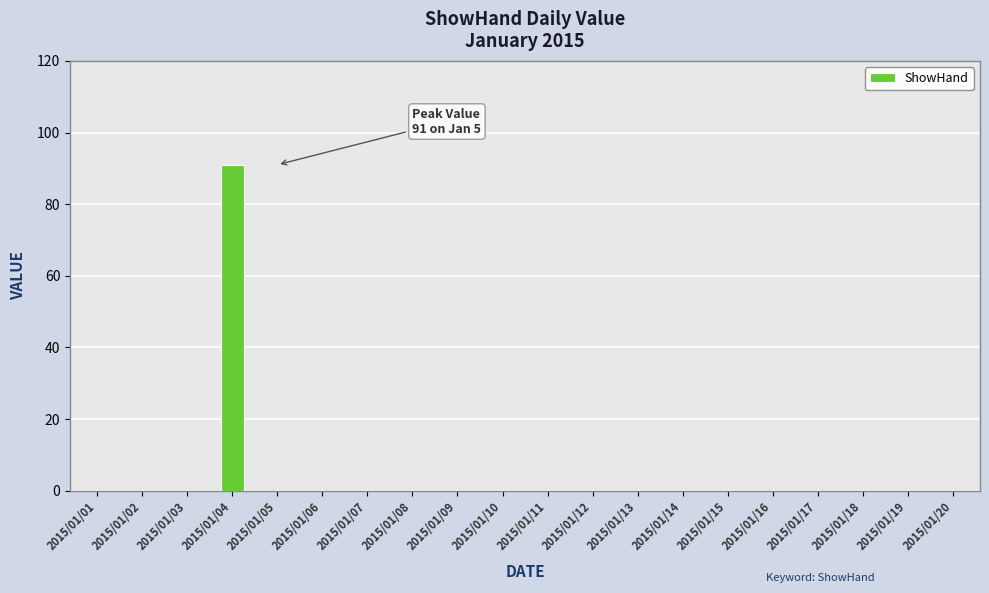

True or false: the data shows 0 at 2015/01/05.

True